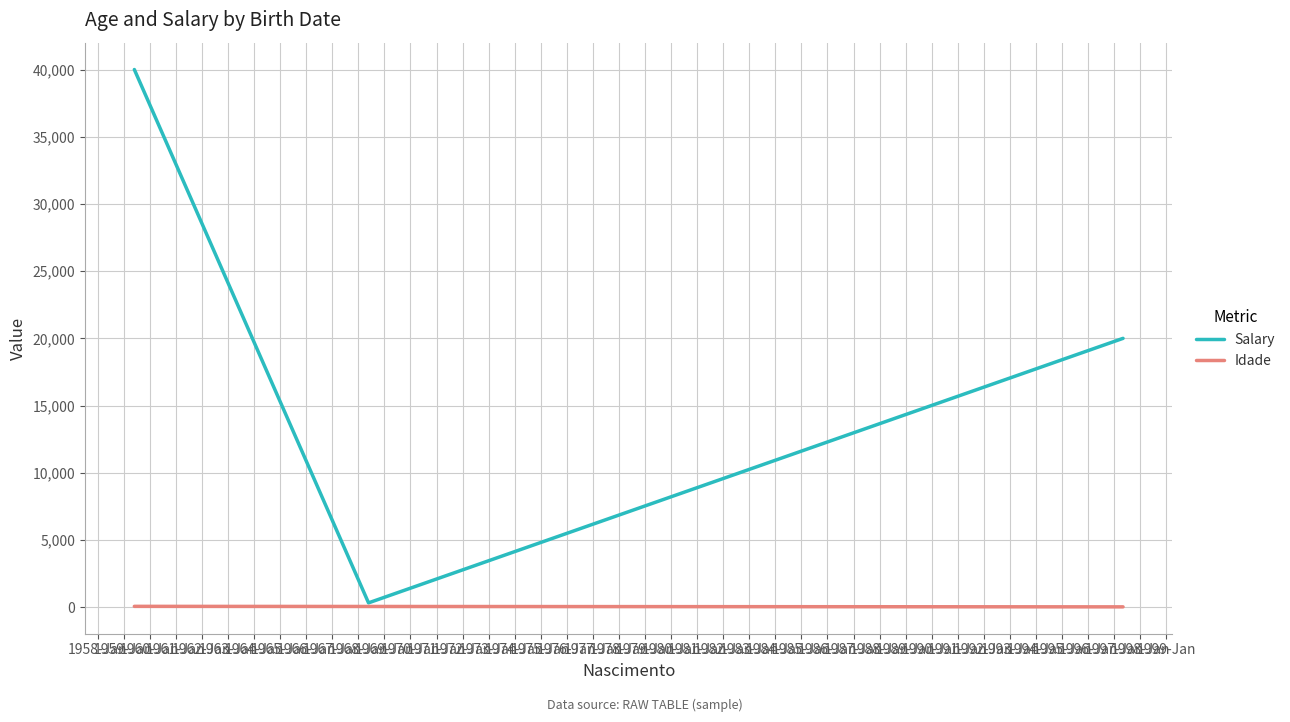

List the series in order of their peak value, lowest first.

Idade, Salary